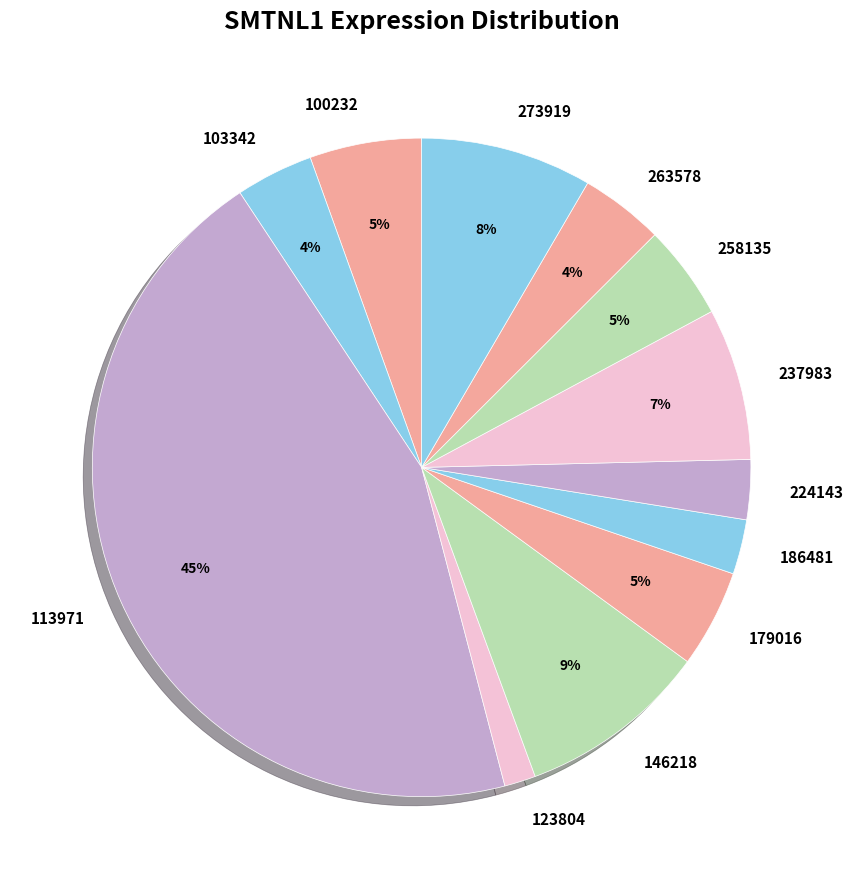

Which slice is the largest?

113971